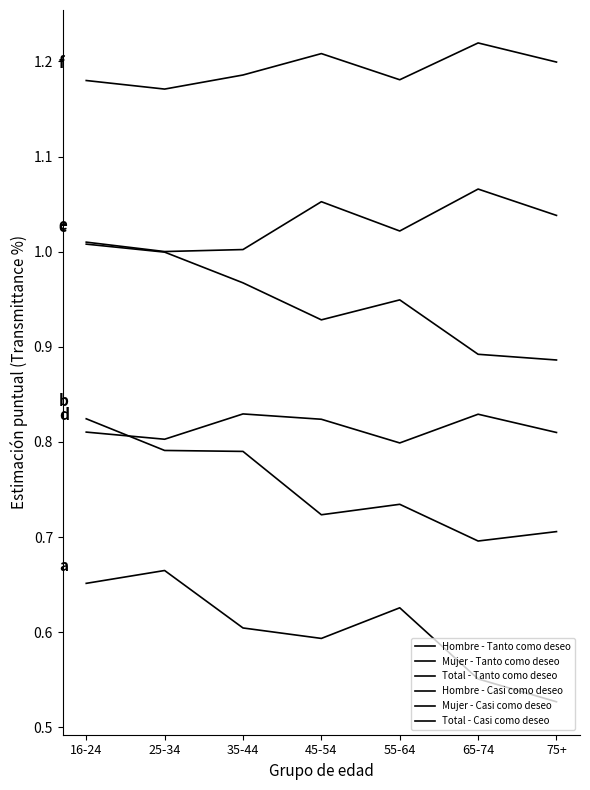

Which series has the largest total across all categories?

Total - Casi como deseo